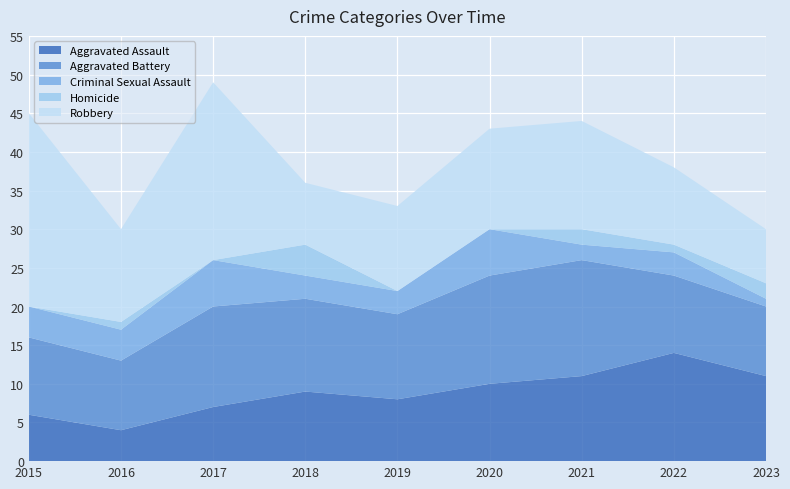

Reading left to right, list all the values displayed in this chart.

Aggravated Assault: 6	4	7	9	8	10	11	14	11
Aggravated Battery: 10	9	13	12	11	14	15	10	9
Criminal Sexual Assault: 4	4	6	3	3	6	2	3	1
Homicide: 0	1	0	4	0	0	2	1	2
Robbery: 25	12	23	8	11	13	14	10	7